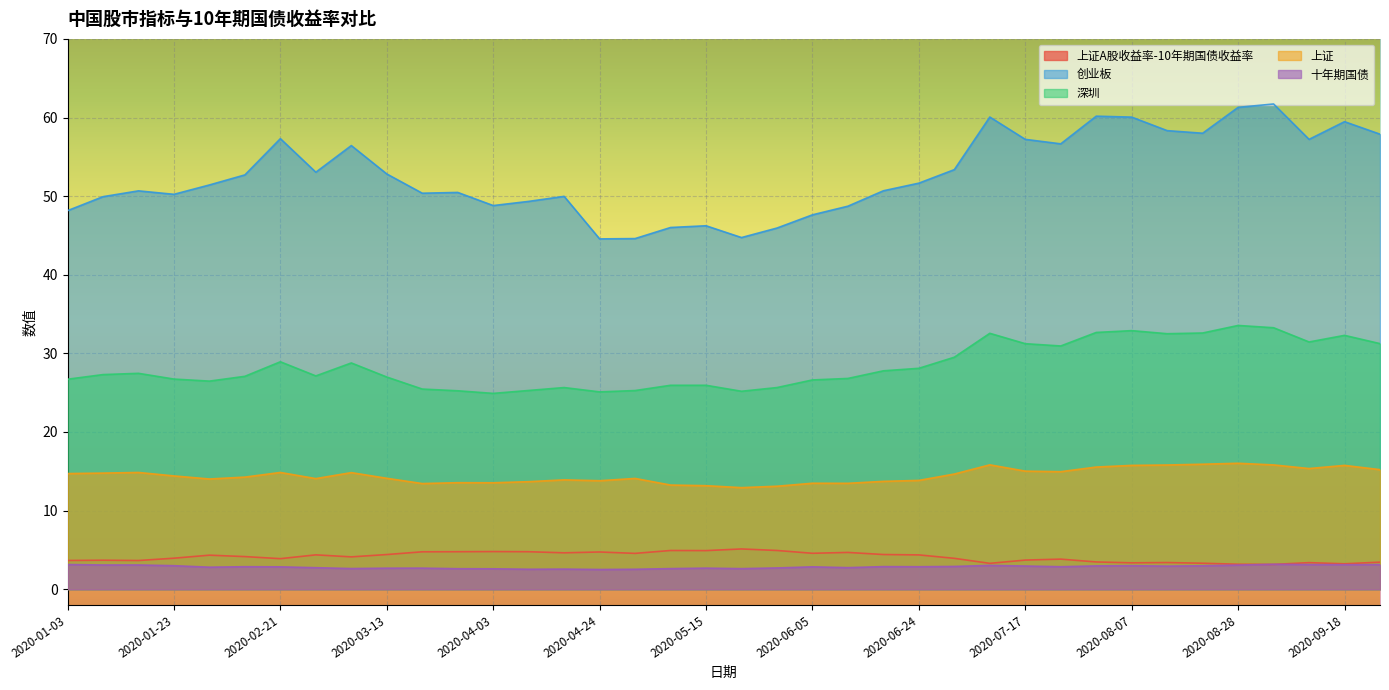

What is the total value across all series at 2020-01-17?

99.7